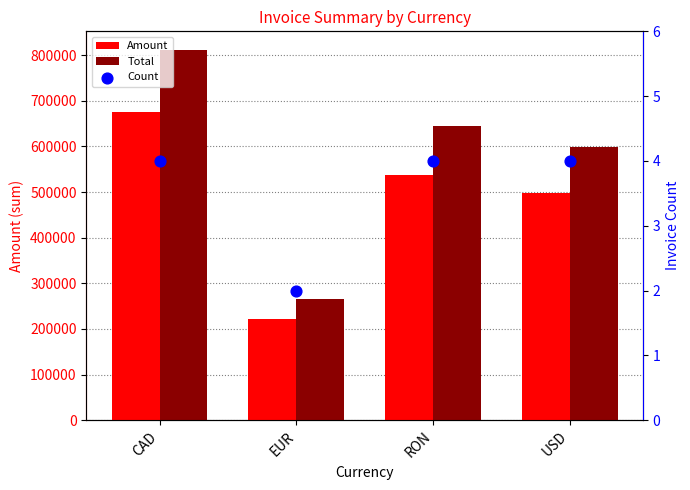

Which series contains the highest Y value?

Total